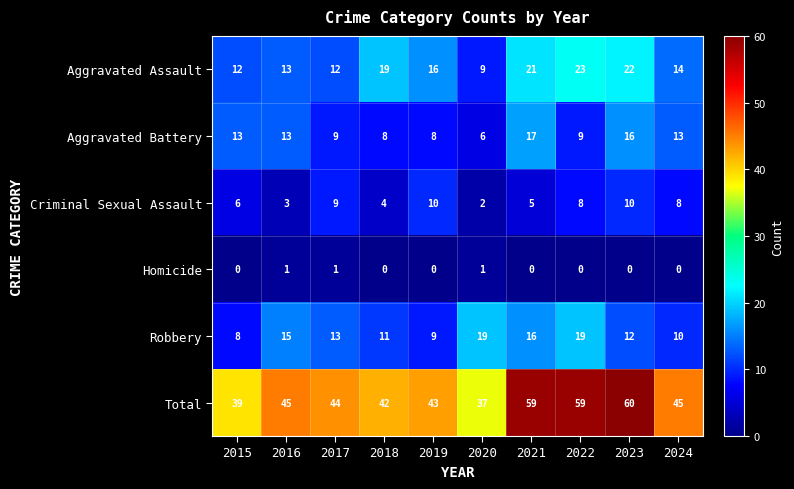

How many distinct data groups are displayed?

6